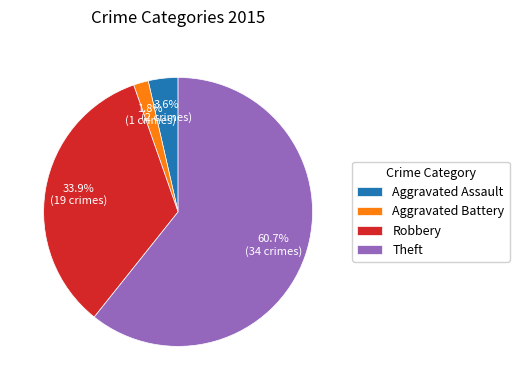

What is the largest slice in the pie chart?

Theft